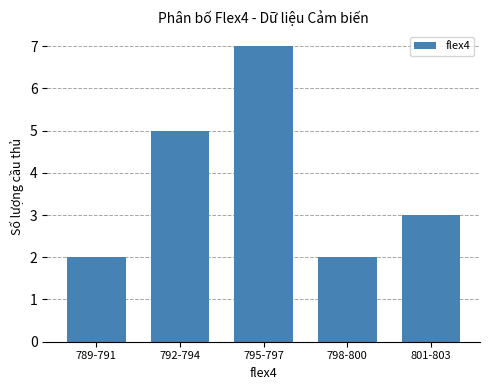

Reading right to left, list all the values displayed in this chart.

3	2	7	5	2